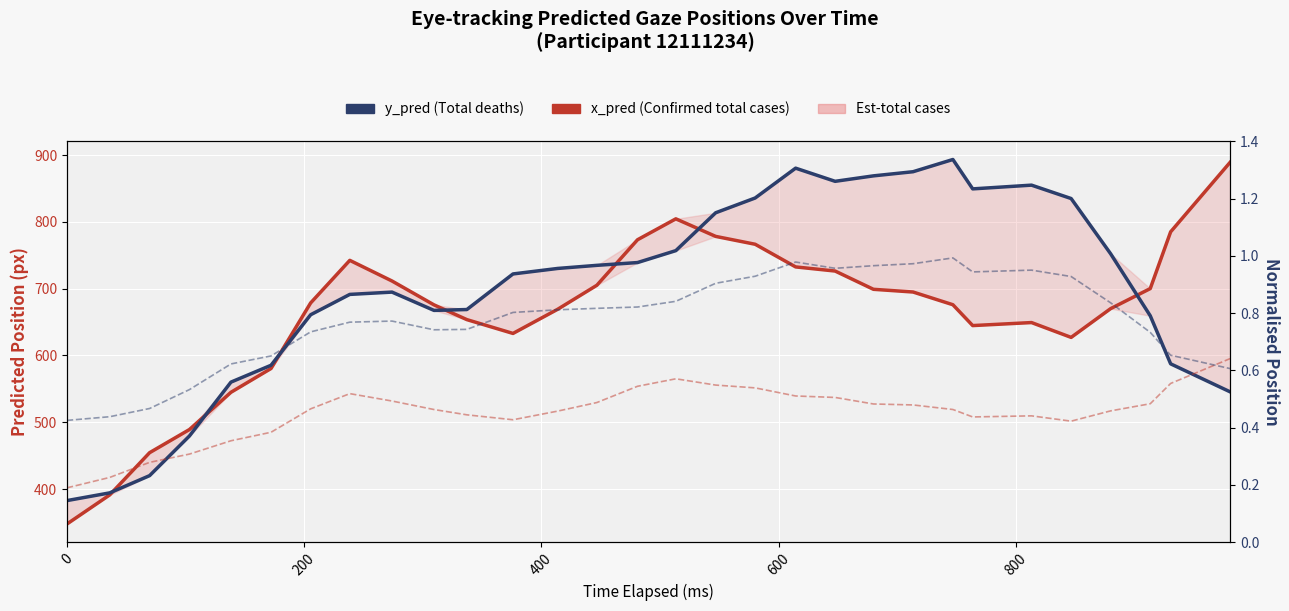

What is the difference between the maximum and minimum values in the x_pred (Confirmed total cases) series?

541.4